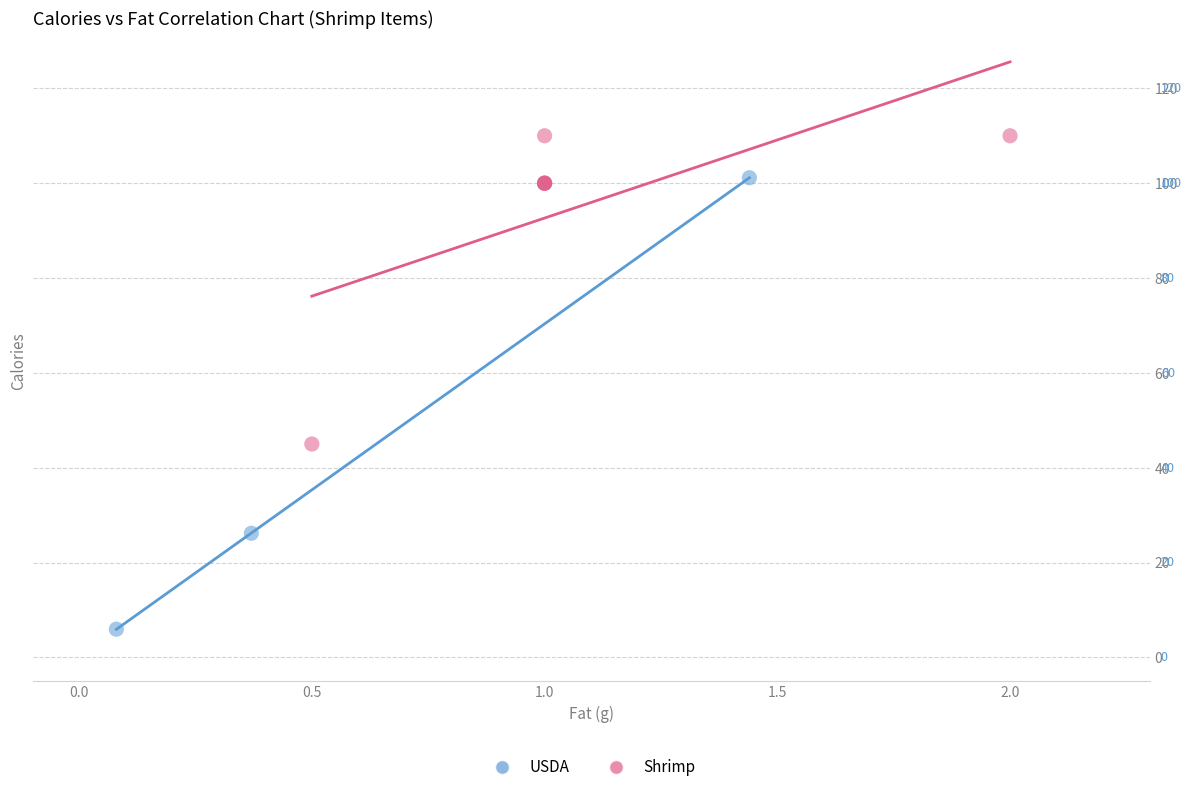

Which series reaches the minimum Y coordinate?

USDA